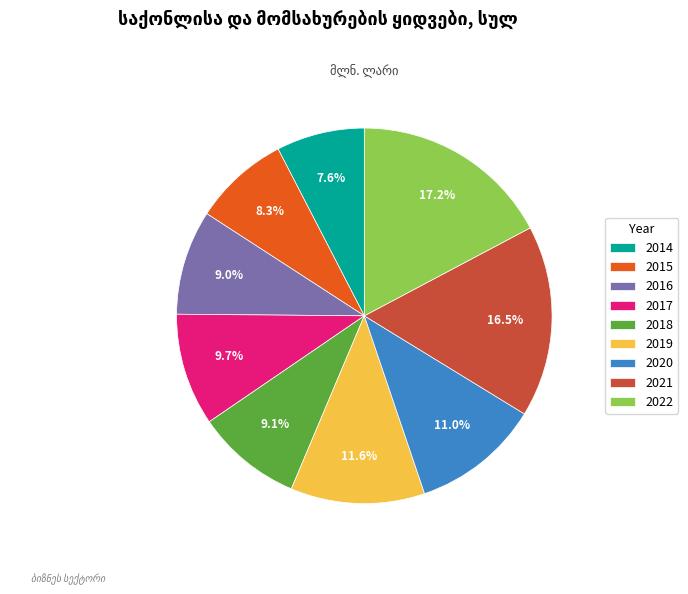

How many slices are in this pie chart?

9